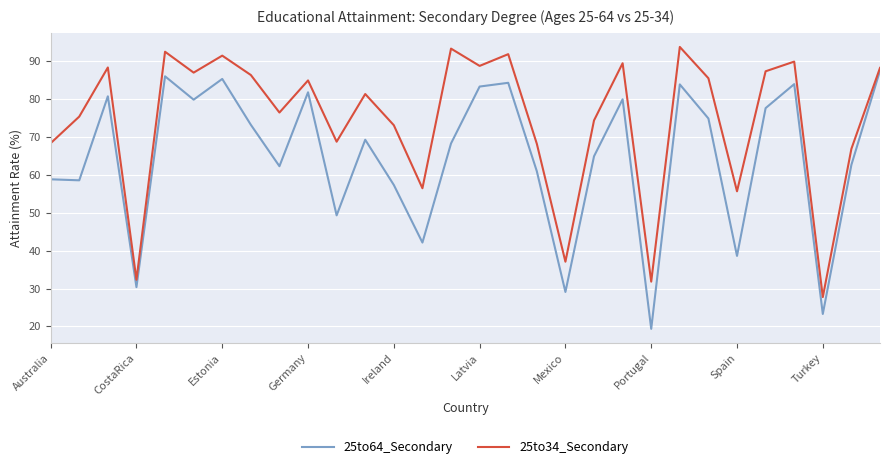

How many lines are shown in the chart?

2